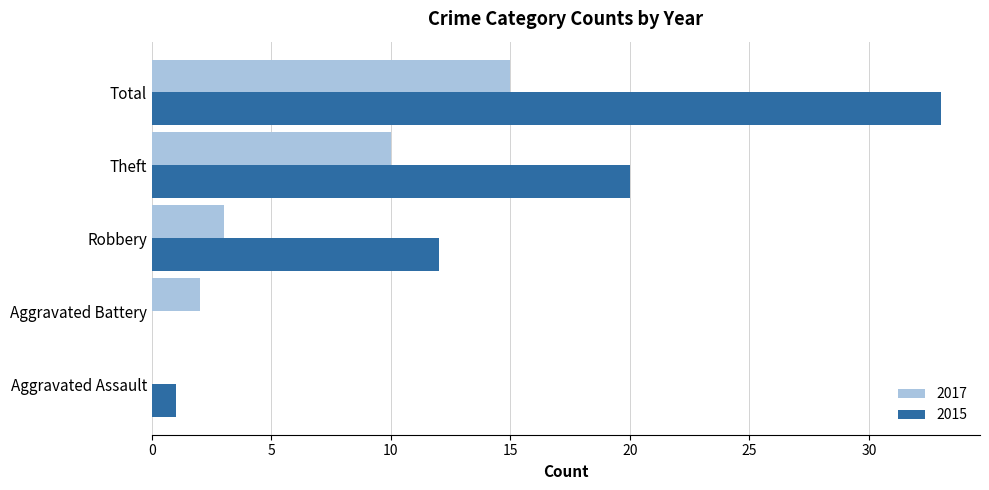

Between Aggravated Assault and Theft, which series saw the biggest shift?

2015